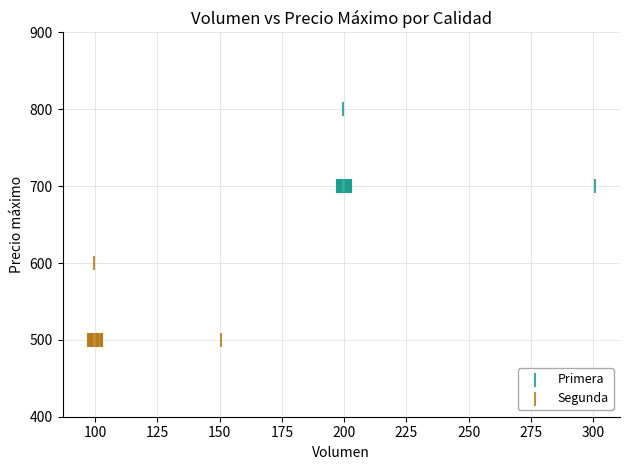

Which series contains the lowest Y value?

Segunda